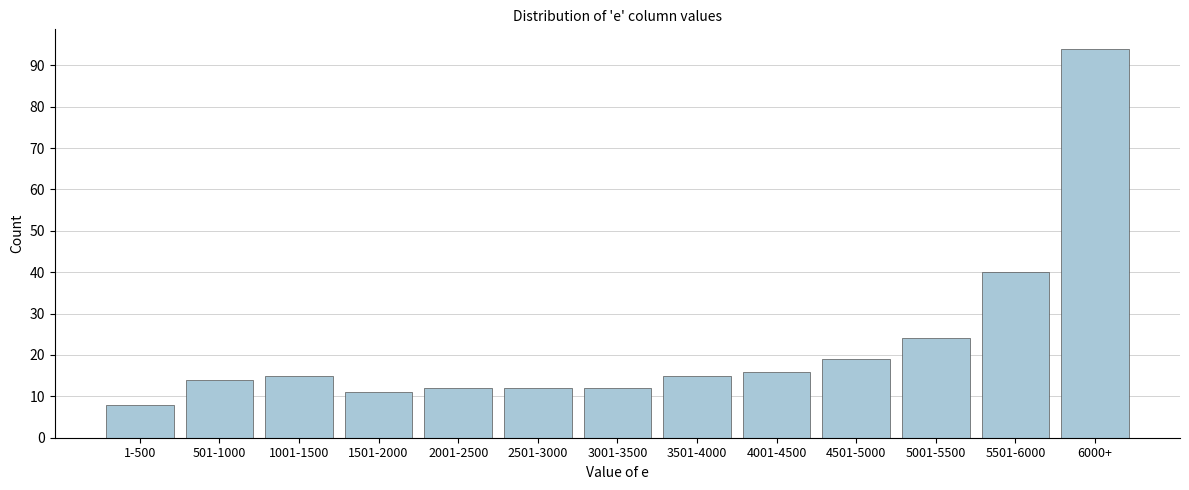

Reading left to right, extract all data points from this chart.

8	14	15	11	12	12	12	15	16	19	24	40	94